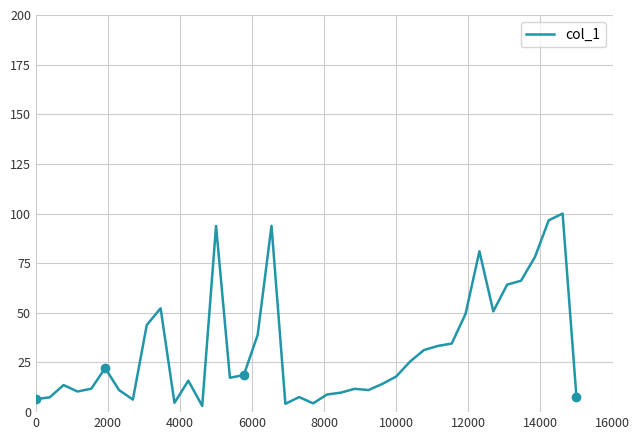

What is the average value?

32.0